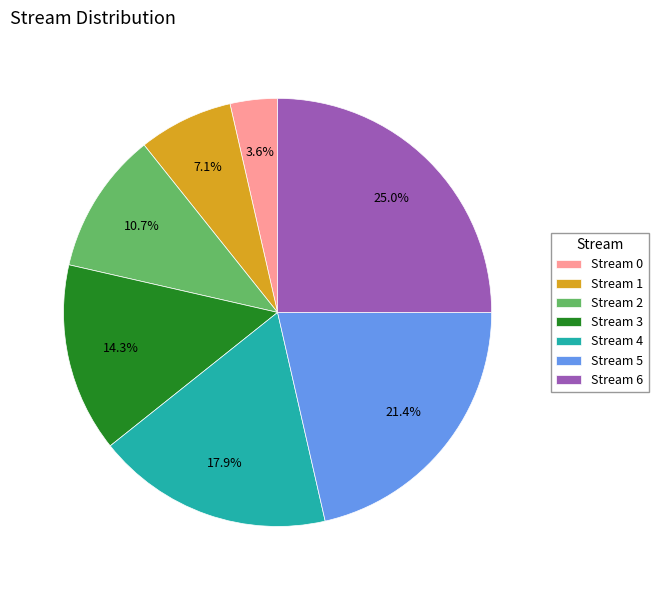

How many segments does this pie chart have?

7